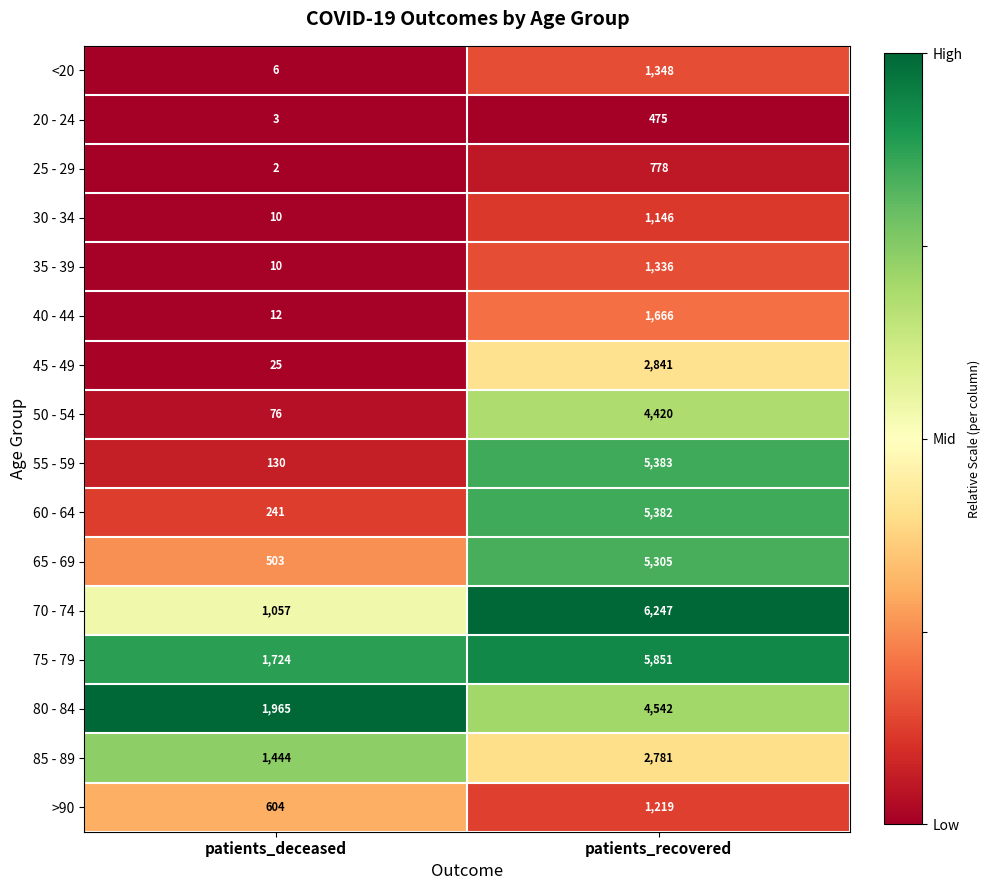

Is it true that 80 - 84 equals 4542 at patients_recovered?

True